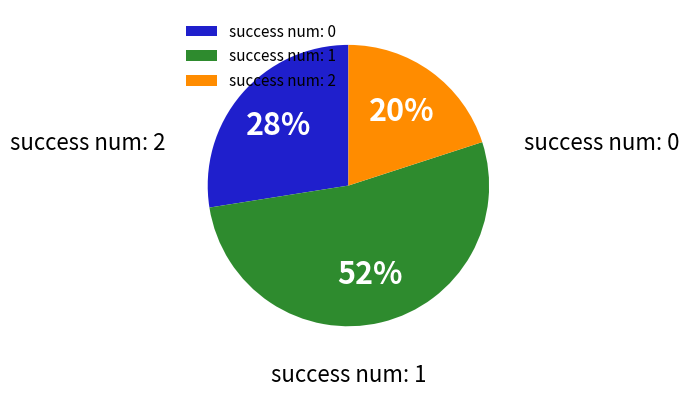

Is there any slice that represents more than half of the pie?

Yes